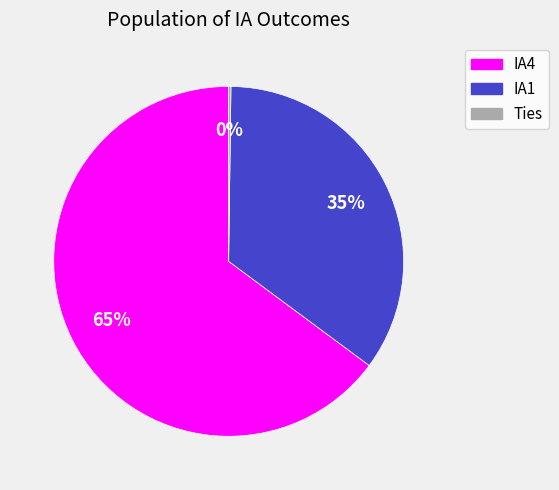

Is IA4 the majority of the pie?

Yes